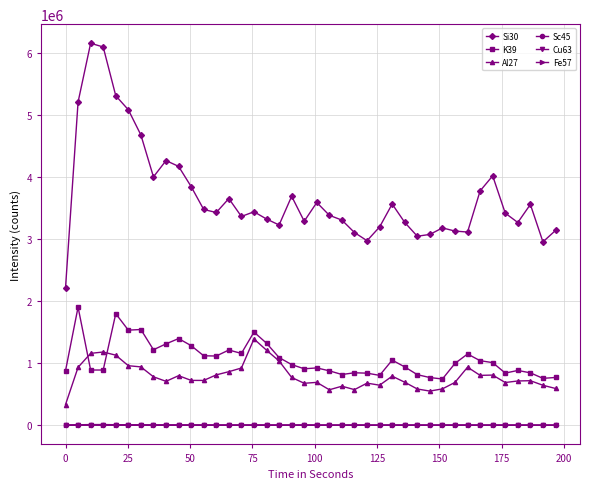

How many data points does each series have?

40